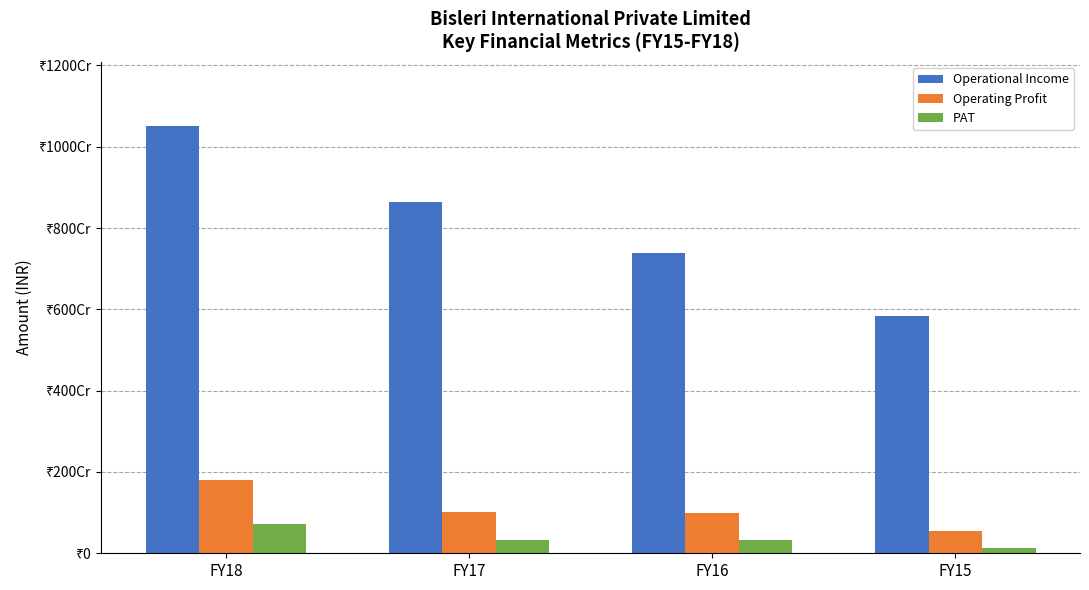

Is the value of Operational Income at FY16 greater than the value of PAT at FY17?

Yes